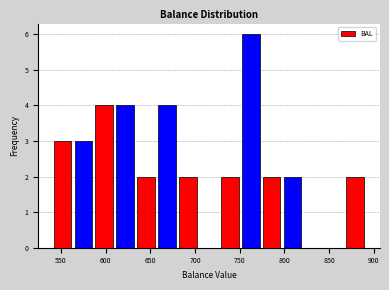

How tall is the bar that spans 775 to 795 on the x-axis? Neither the bar edges nor the heights are printed on the chart, so give them approximately, as read against the axes.

2